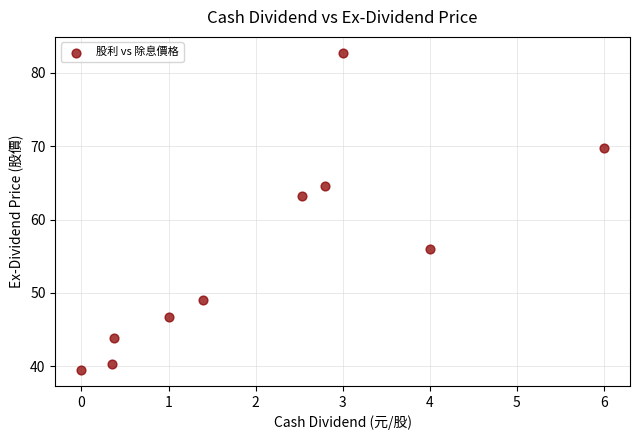

What Y value in the scatter plot is closest to 61?

63.2